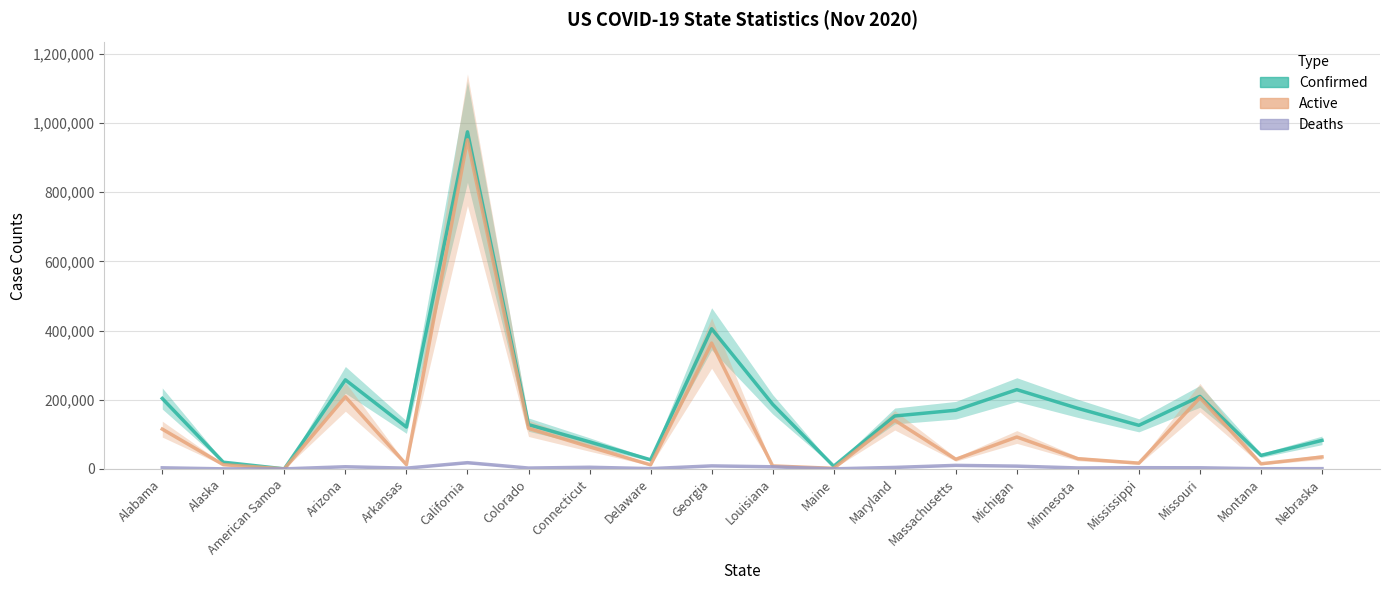

Rank the series by their maximum value, from lowest to highest.

Deaths, Active, Confirmed